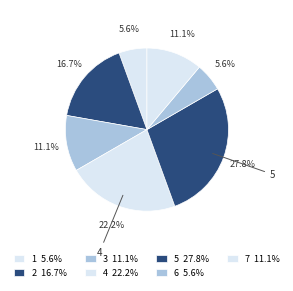

How many segments does this pie chart have?

7